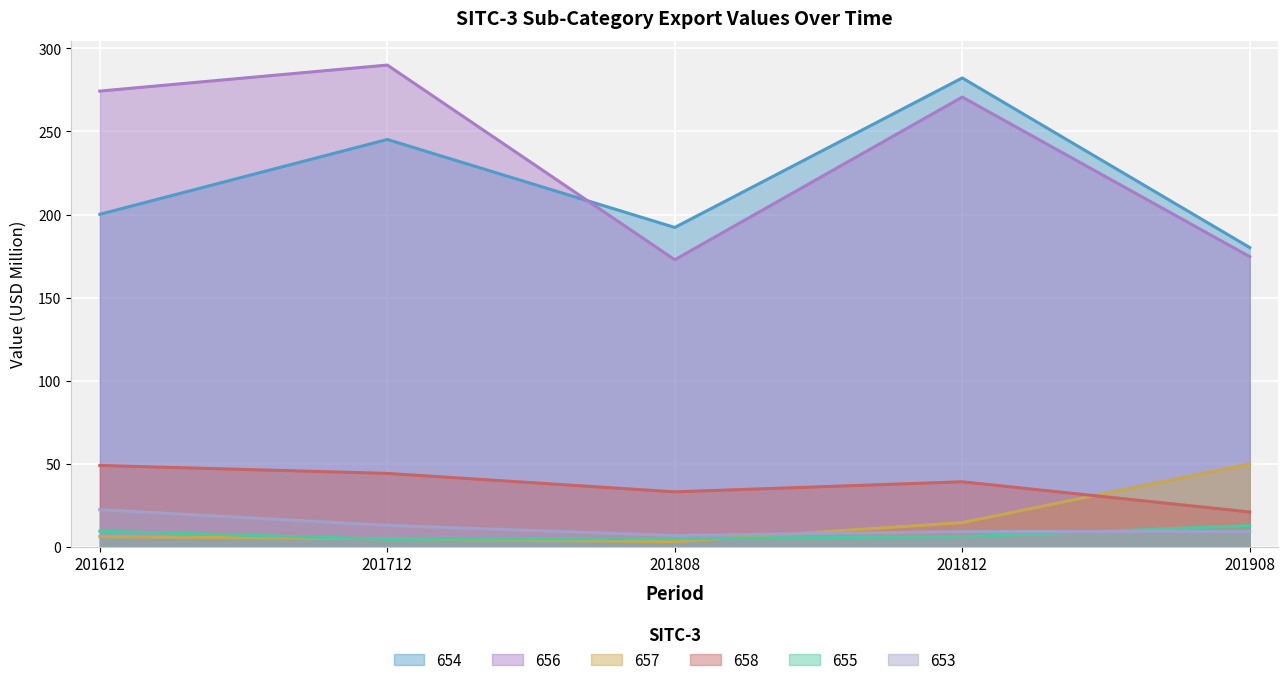

What value does the 655 series have at 201612?

9.4